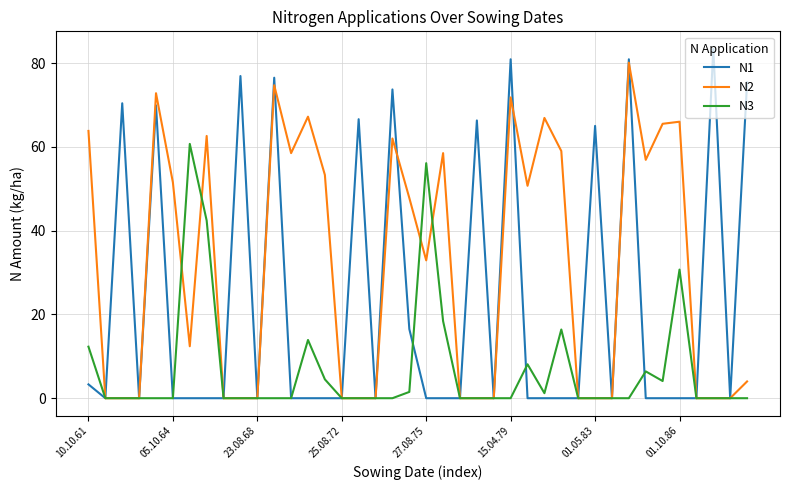

What are all the series names shown in the legend?

N1, N2, N3